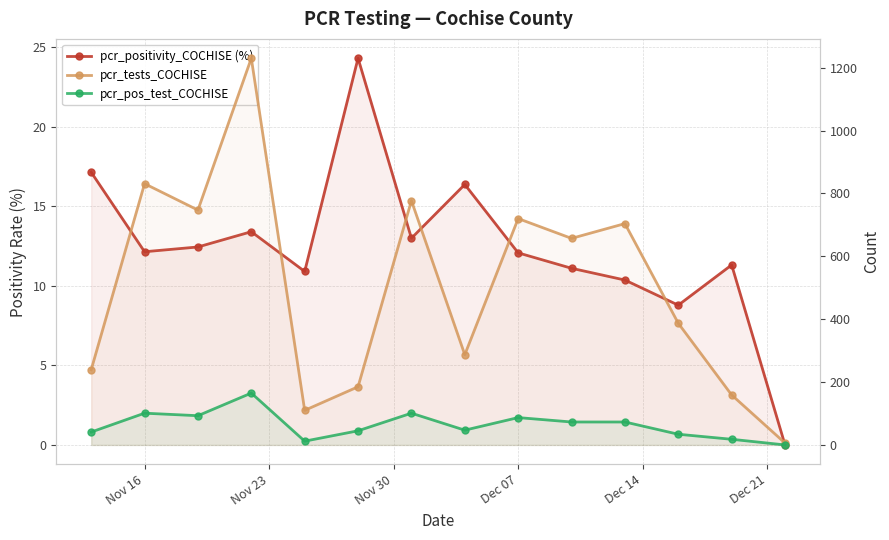

How many values in the pcr_positivity_COCHISE (%) series exceed 12?

8